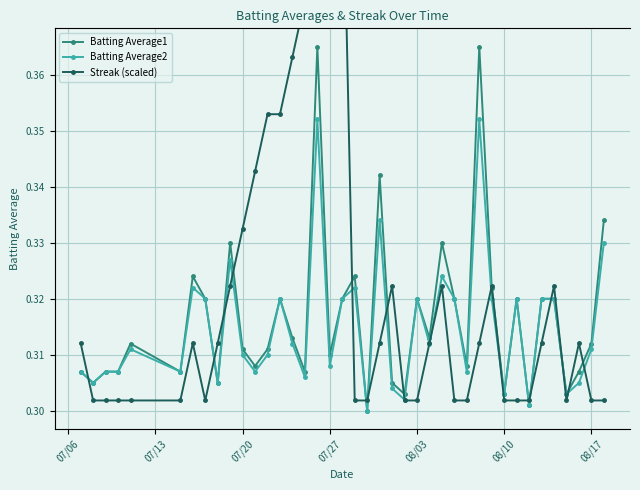

True or false: Batting Average1 has more than 0 points higher than both neighbors.

True